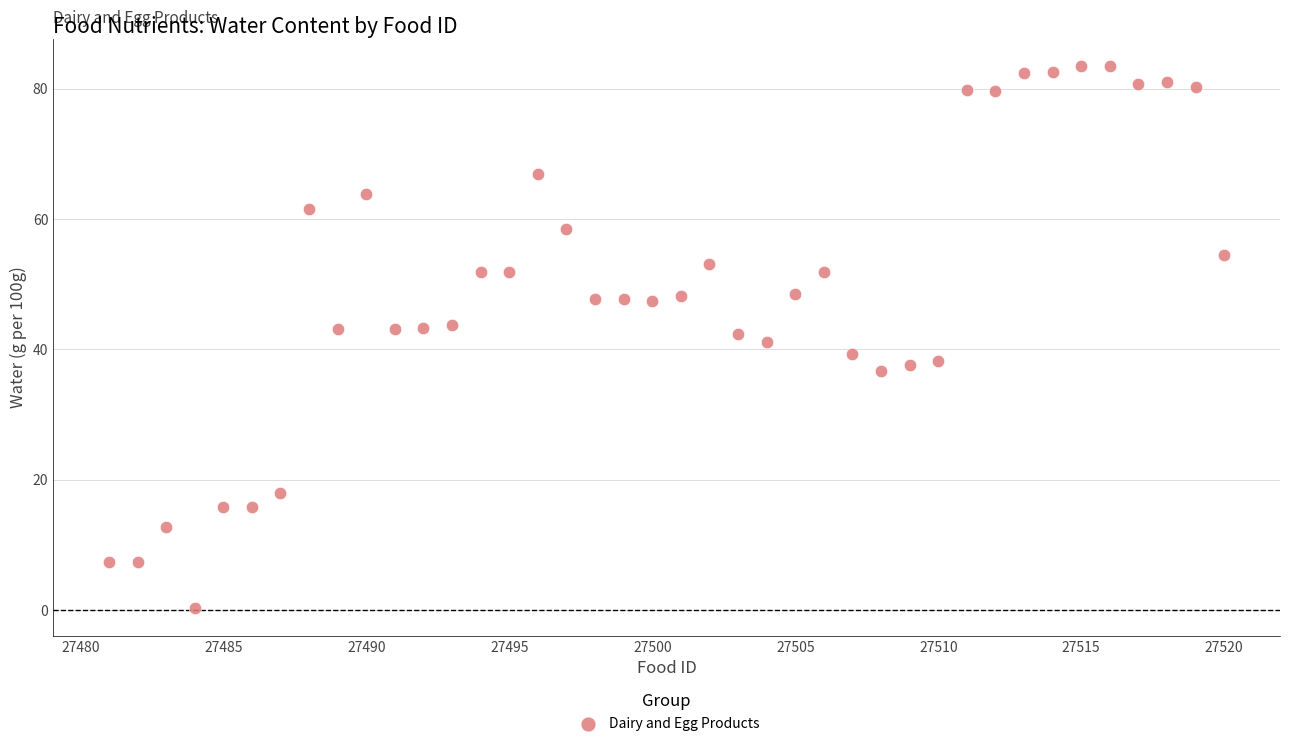

What is the range of X values (max minus min)?

39.0